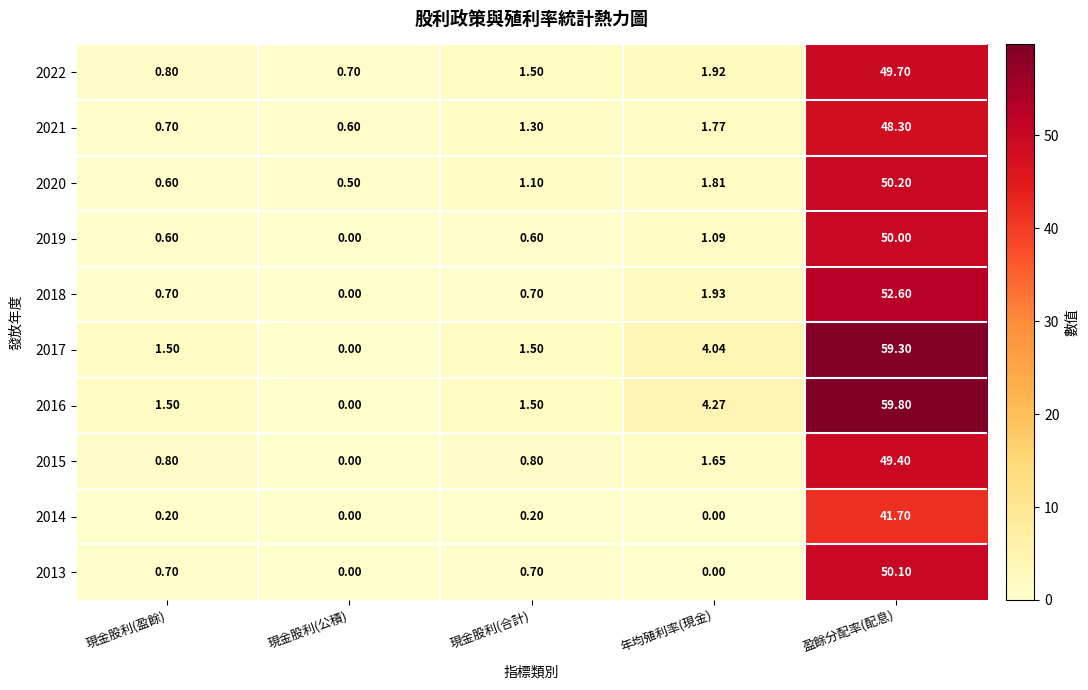

Where is 2018 nearest to the value 26?

年均殖利率(現金)